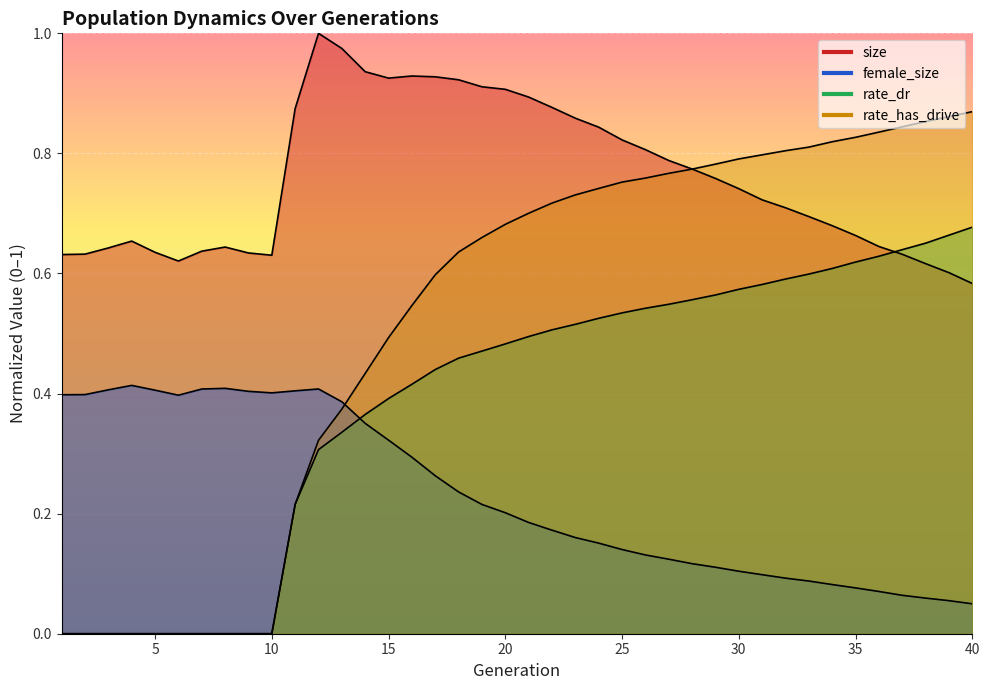

What is the difference between the maximum and second lowest values in the rate_has_drive series?

0.9